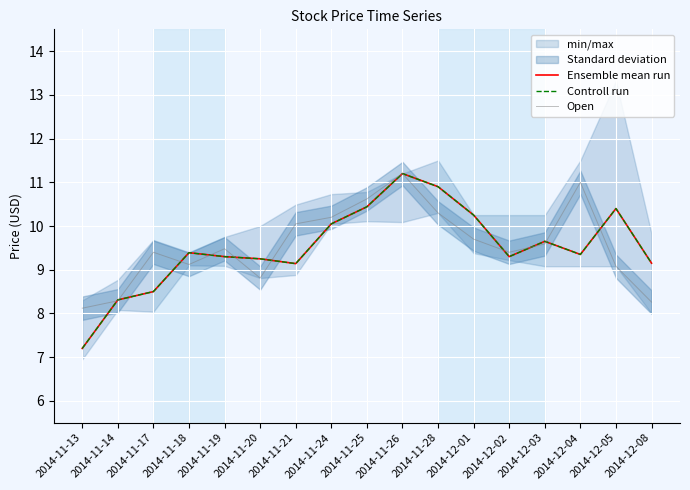

What is the sum of the Ensemble mean run values at 2014-12-01 and 2014-11-14?

18.6